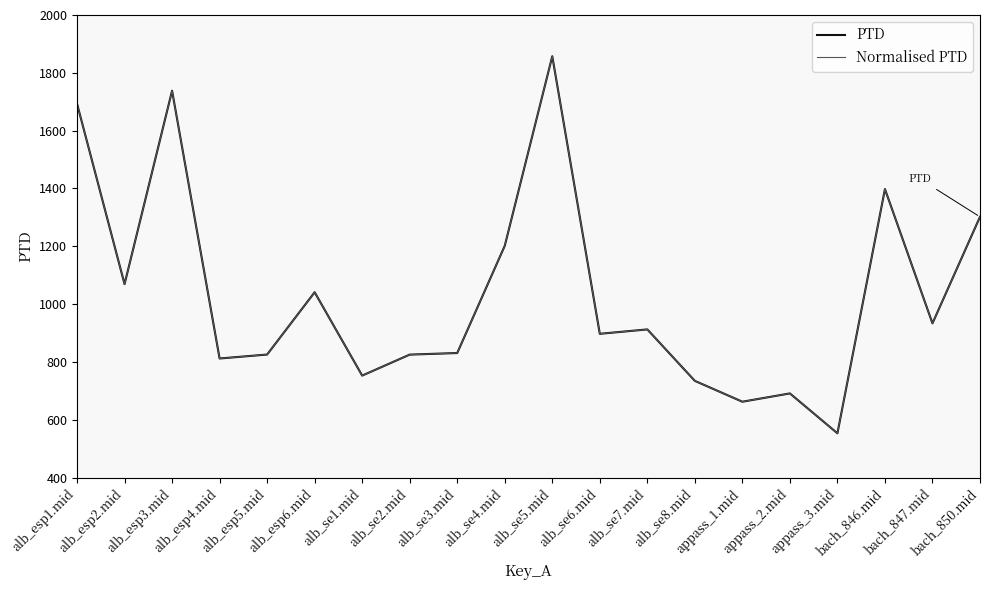

True or false: Normalised PTD and PTD intersect in this chart.

False